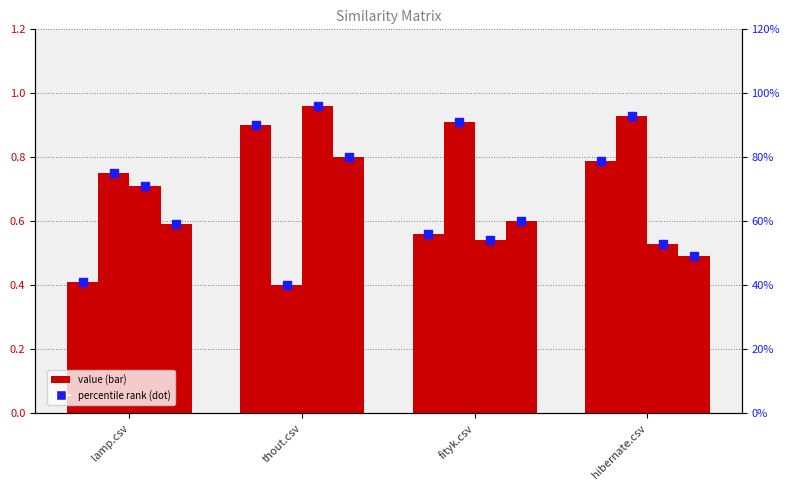

Which series contains the lowest Y value?

thout.csv